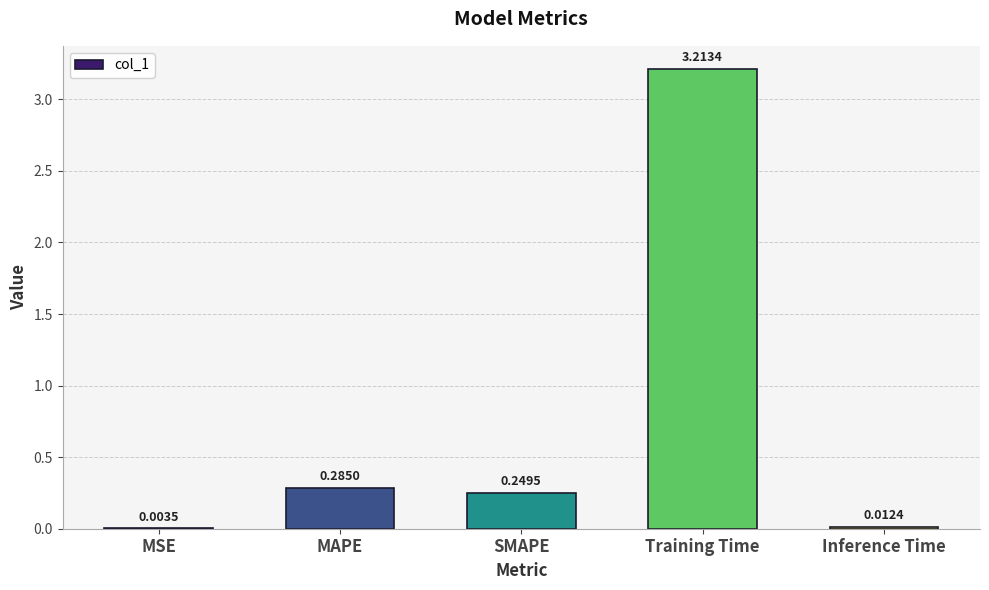

What is the difference between the values at Training Time and SMAPE?

3.0